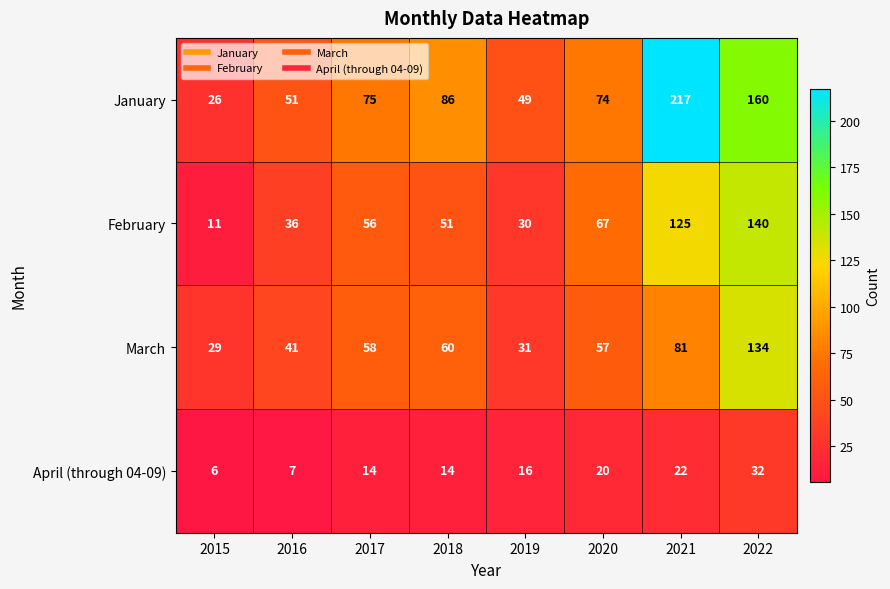

What is the sum of all January values?

738